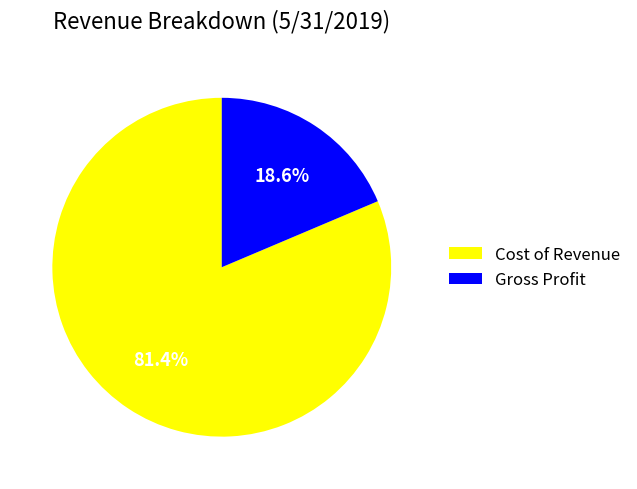

Is it true that Gross Profit is 9% of the pie?

False